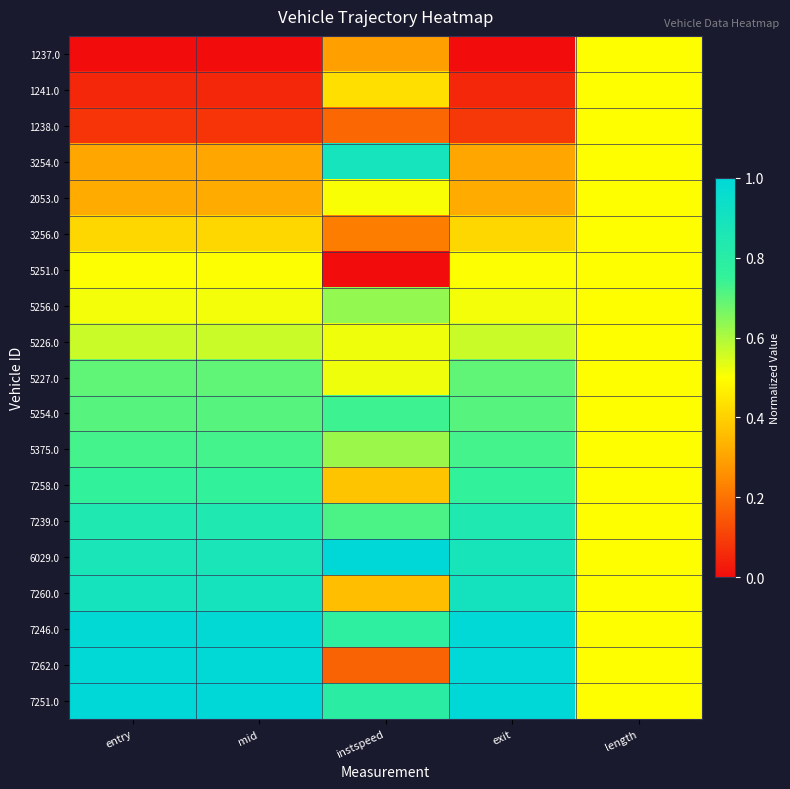

Reading left to right, list all the values displayed in this chart.

1237.0: entry=0.0	mid=0.0	instspeed=0.3	exit=0.0	length=0.5
1241.0: entry=0.1	mid=0.1	instspeed=0.4	exit=0.1	length=0.5
1238.0: entry=0.1	mid=0.1	instspeed=0.2	exit=0.1	length=0.5
3254.0: entry=0.3	mid=0.3	instspeed=0.9	exit=0.3	length=0.5
2053.0: entry=0.3	mid=0.3	instspeed=0.5	exit=0.3	length=0.5
3256.0: entry=0.4	mid=0.4	instspeed=0.2	exit=0.4	length=0.5
5251.0: entry=0.5	mid=0.5	instspeed=0.0	exit=0.5	length=0.5
5256.0: entry=0.5	mid=0.5	instspeed=0.6	exit=0.5	length=0.5
5226.0: entry=0.6	mid=0.6	instspeed=0.5	exit=0.6	length=0.5
5227.0: entry=0.7	mid=0.7	instspeed=0.5	exit=0.7	length=0.5
5254.0: entry=0.7	mid=0.7	instspeed=0.7	exit=0.7	length=0.5
5375.0: entry=0.7	mid=0.7	instspeed=0.6	exit=0.7	length=0.5
7258.0: entry=0.8	mid=0.8	instspeed=0.4	exit=0.8	length=0.5
7239.0: entry=0.8	mid=0.8	instspeed=0.7	exit=0.8	length=0.5
6029.0: entry=0.9	mid=0.9	instspeed=1.0	exit=0.9	length=0.5
7260.0: entry=0.9	mid=0.9	instspeed=0.4	exit=0.9	length=0.5
7246.0: entry=1.0	mid=1.0	instspeed=0.8	exit=1.0	length=0.5
7262.0: entry=1.0	mid=1.0	instspeed=0.2	exit=1.0	length=0.5
7251.0: entry=1.0	mid=1.0	instspeed=0.8	exit=1.0	length=0.5